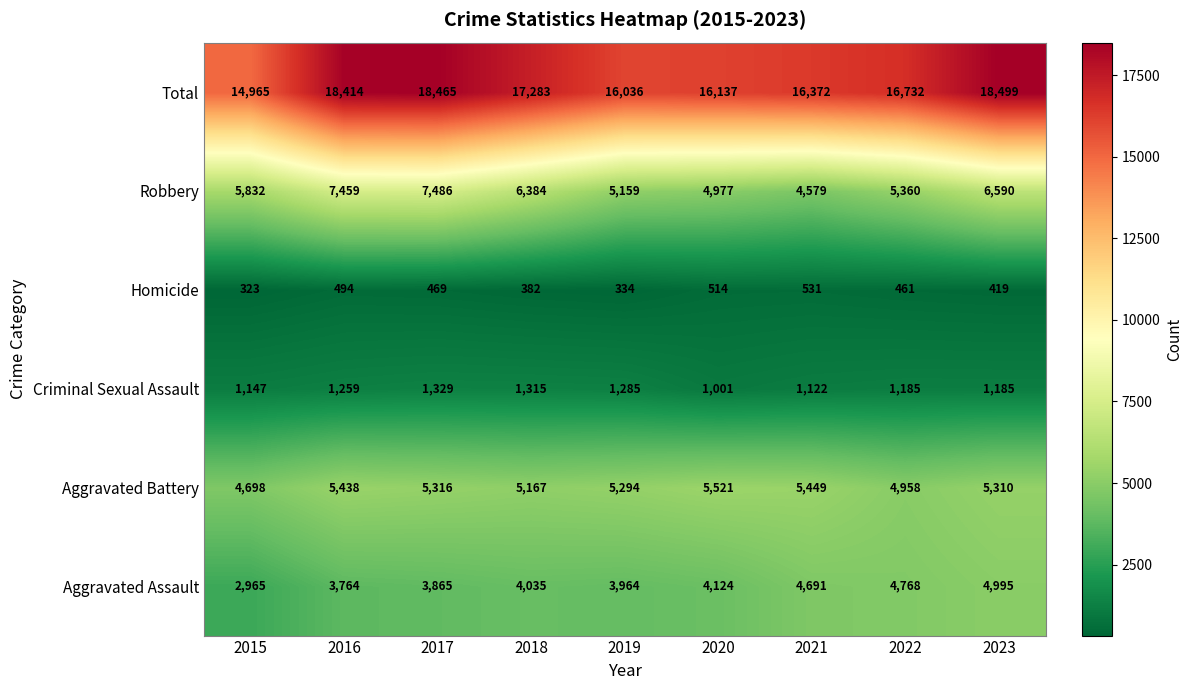

The Aggravated Assault series shows 6075 at 2020. True or false?

False